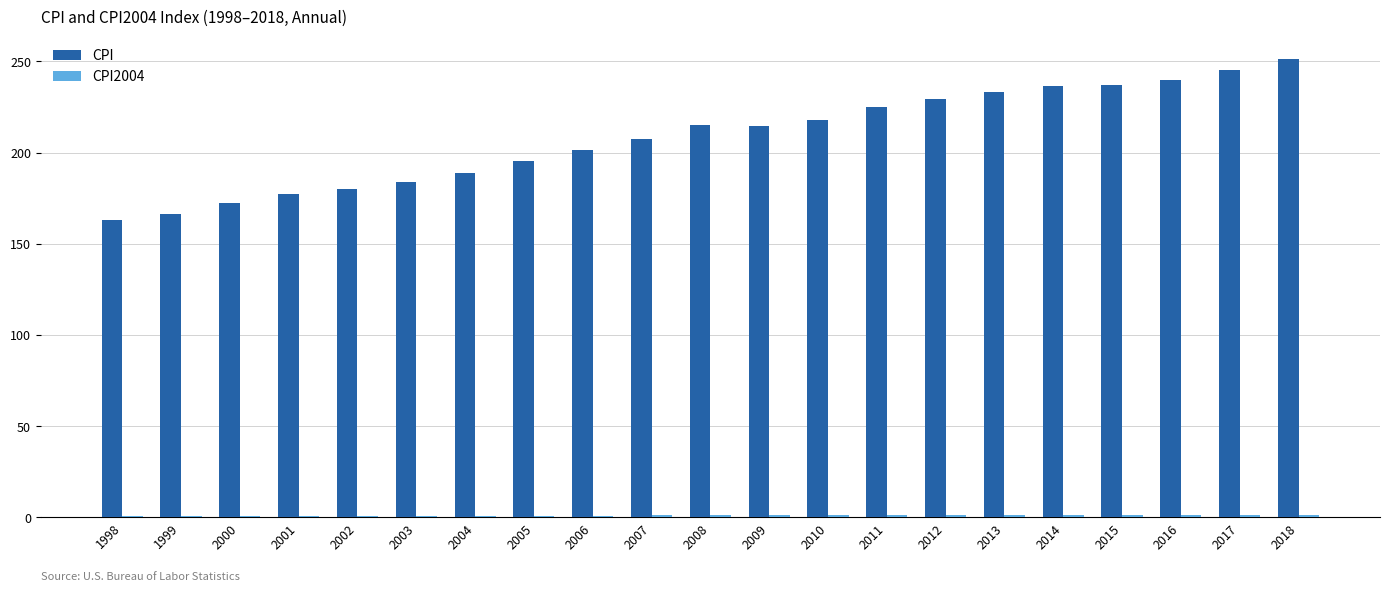

Which series has the largest total across all categories?

CPI